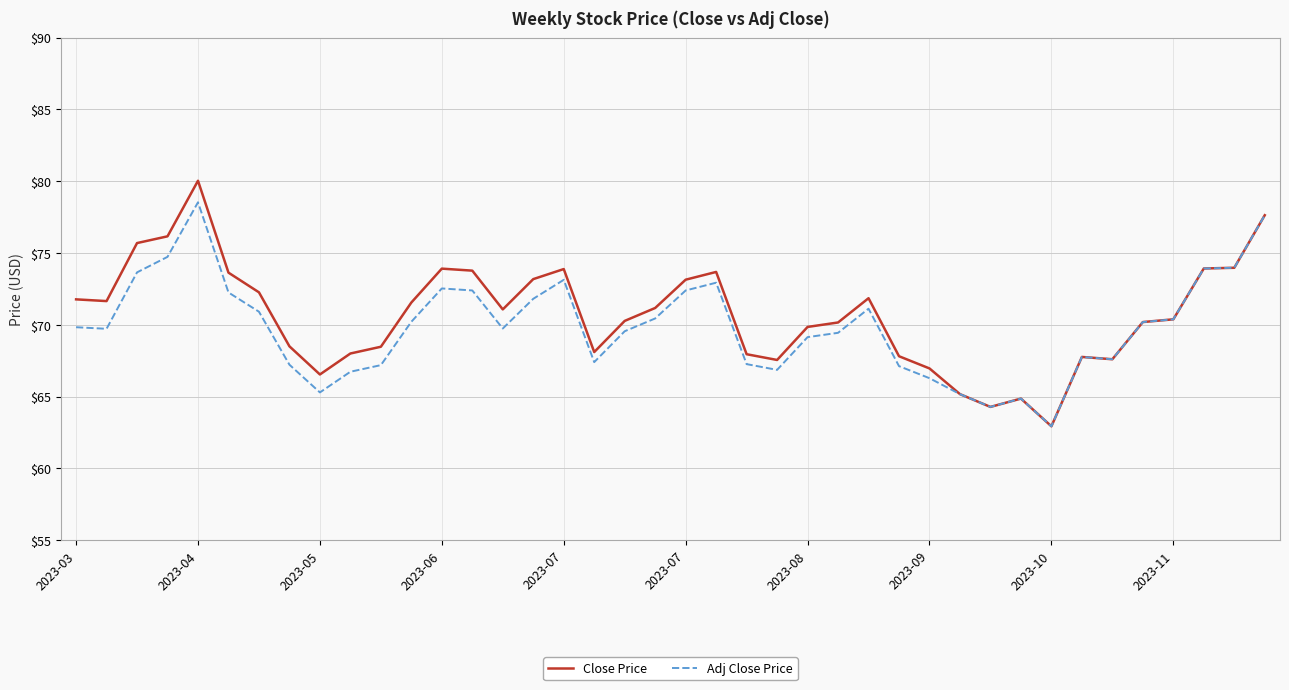

List the series in order of their peak value, lowest first.

Adj Close Price, Close Price